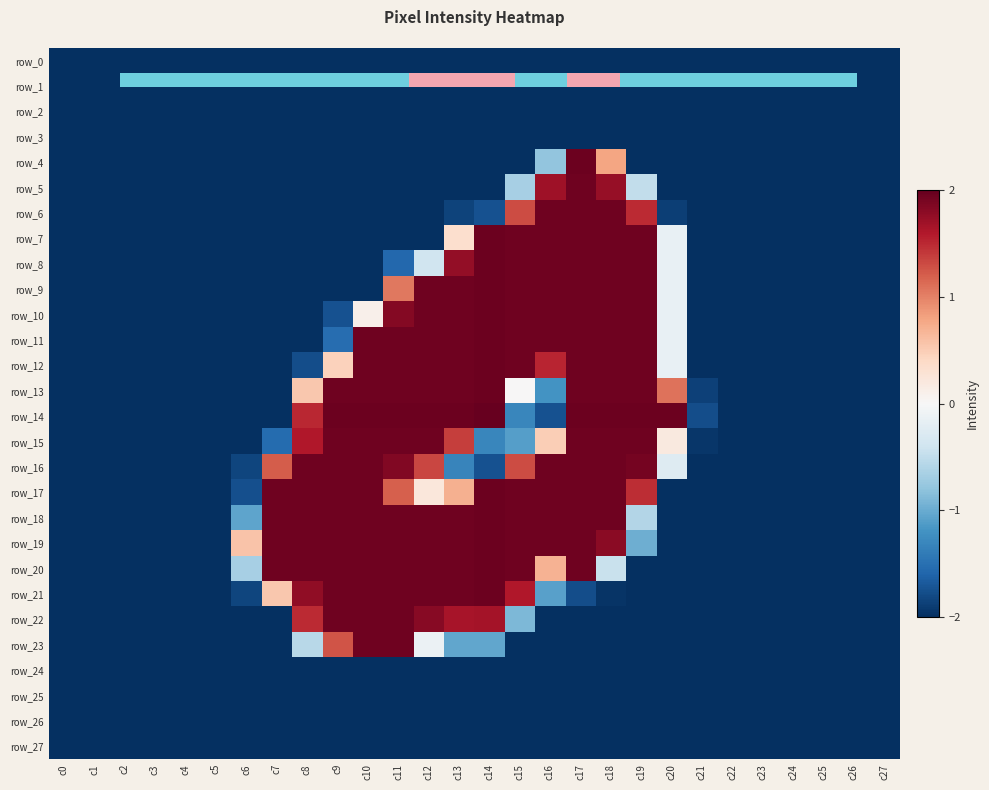

What is the spread (max minus min) of values at c2?

2.0